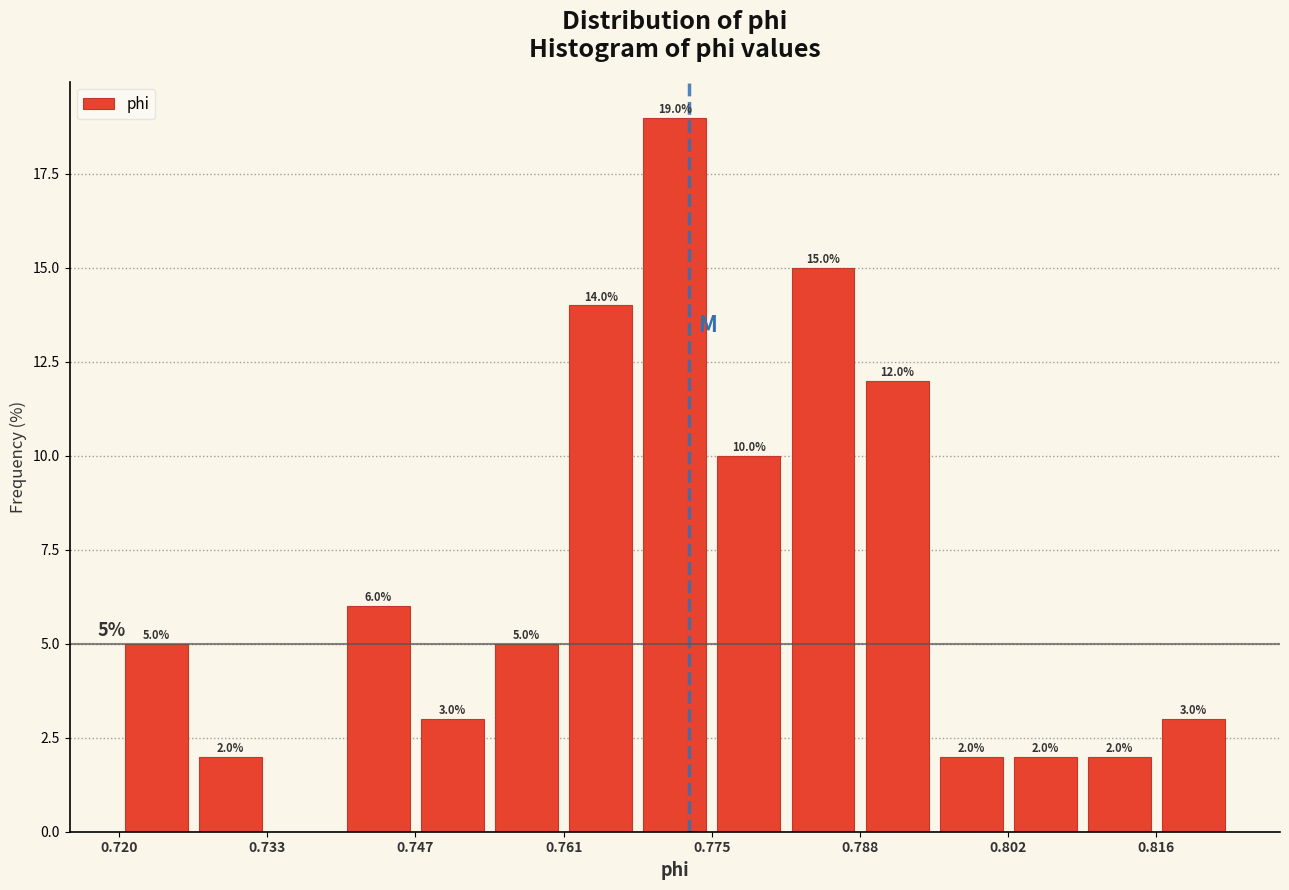

Around what value on the x-axis is the tallest bar? Give the approximate position of its centre, as read against the axis.

0.772